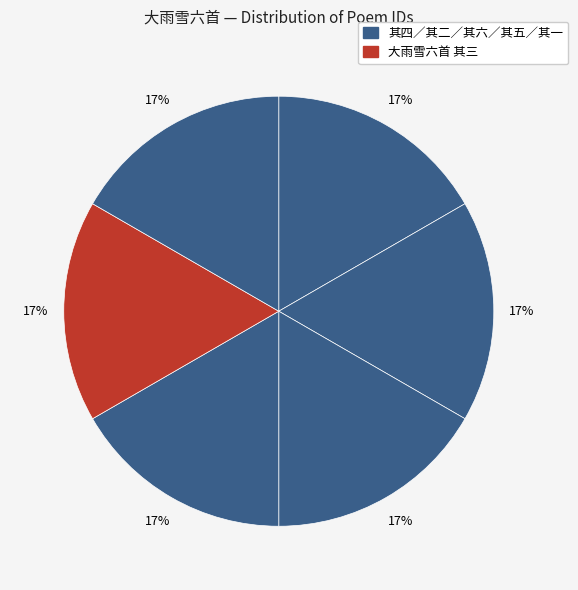

Is there a majority slice in this chart?

No